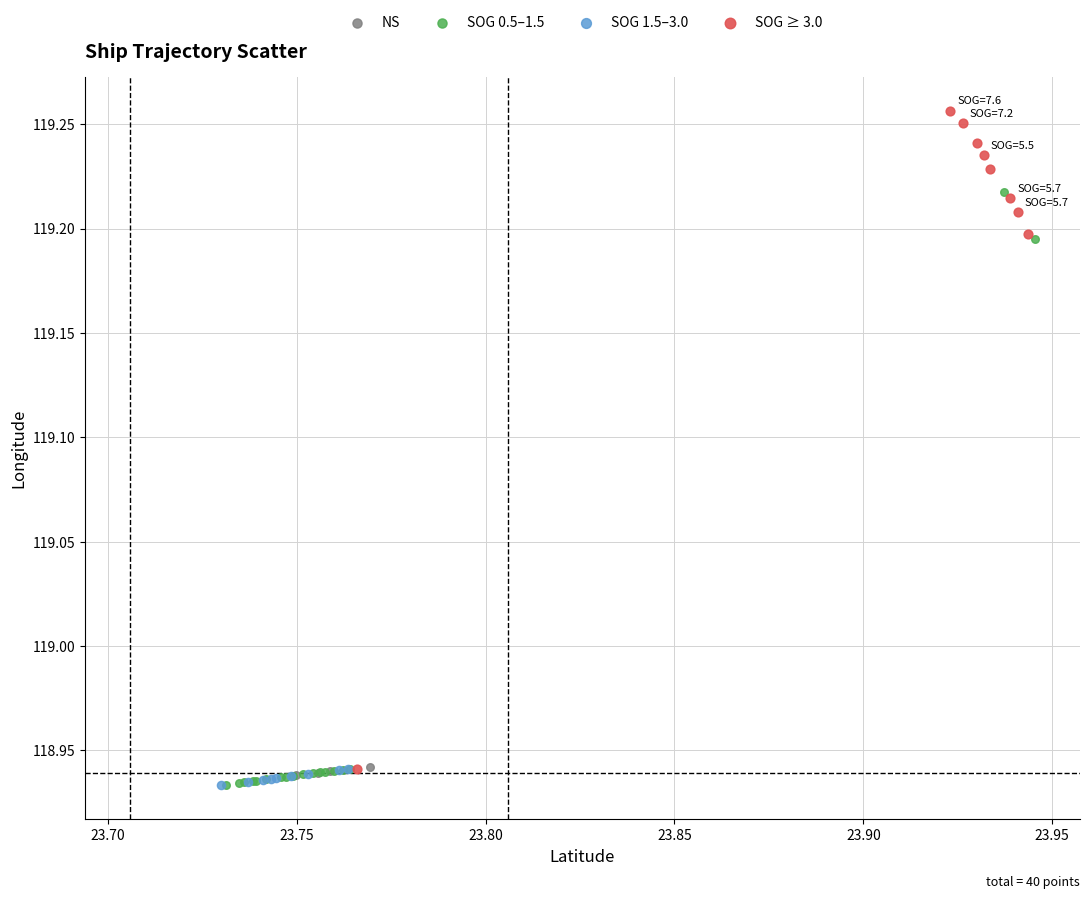

Which series contains the highest Y value?

SOG ≥ 3.0